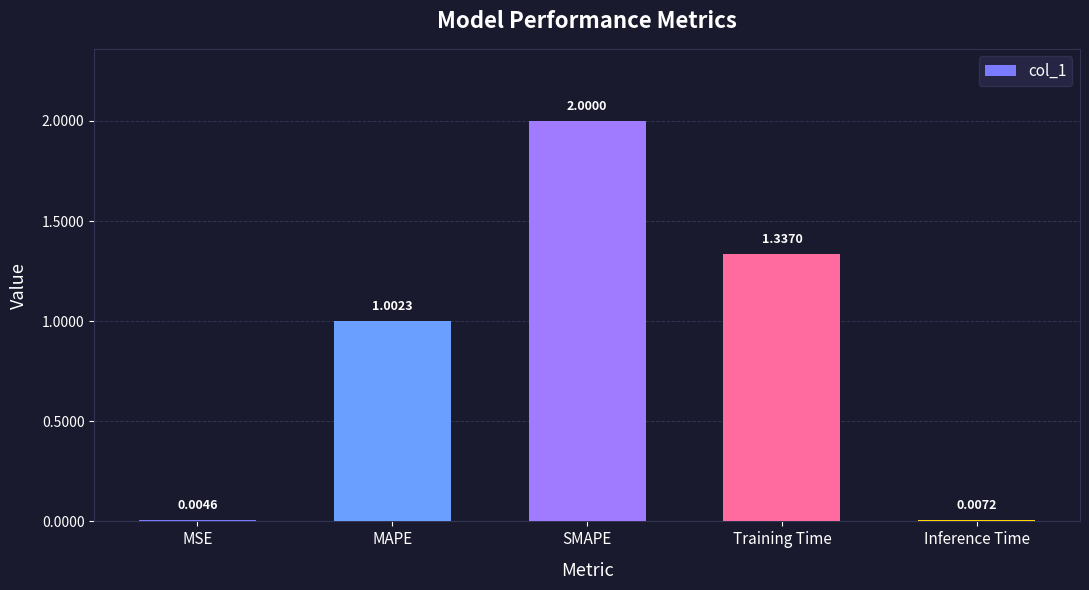

Where does the data first go above 1?

MAPE